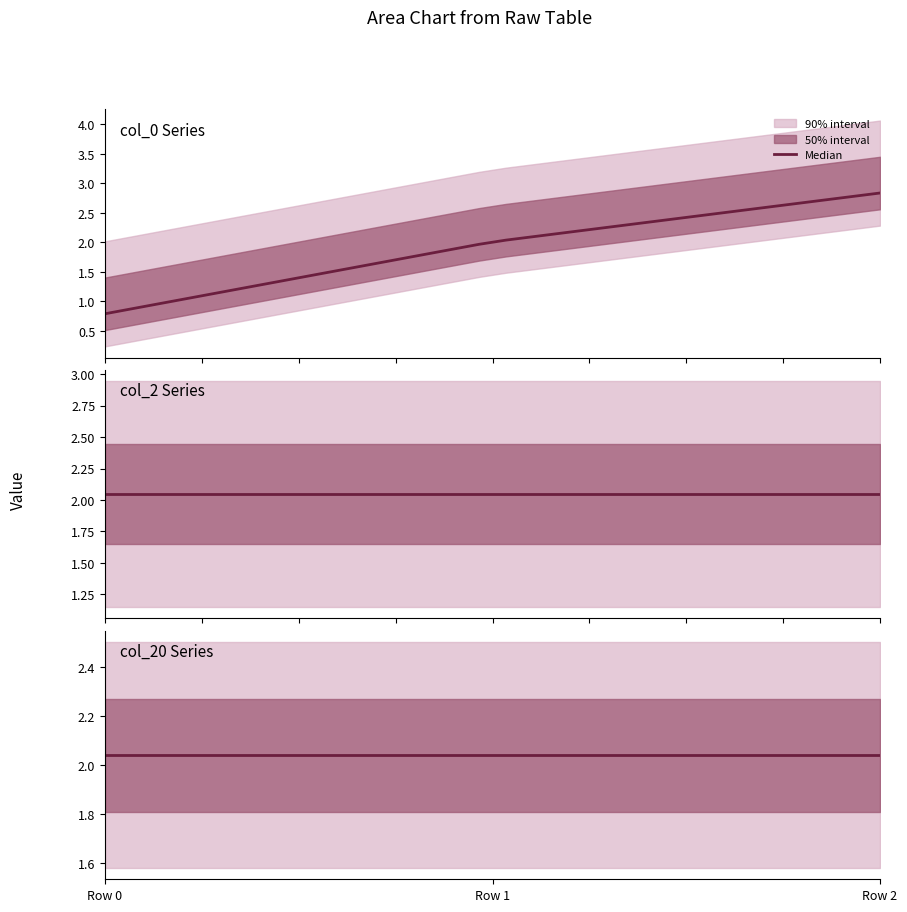

The value of col_0 at Row 2 is 3.8. True or false?

False